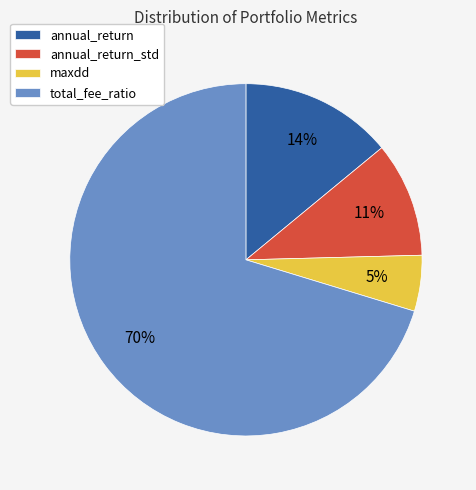

Between total_fee_ratio and annual_return, which is larger?

total_fee_ratio